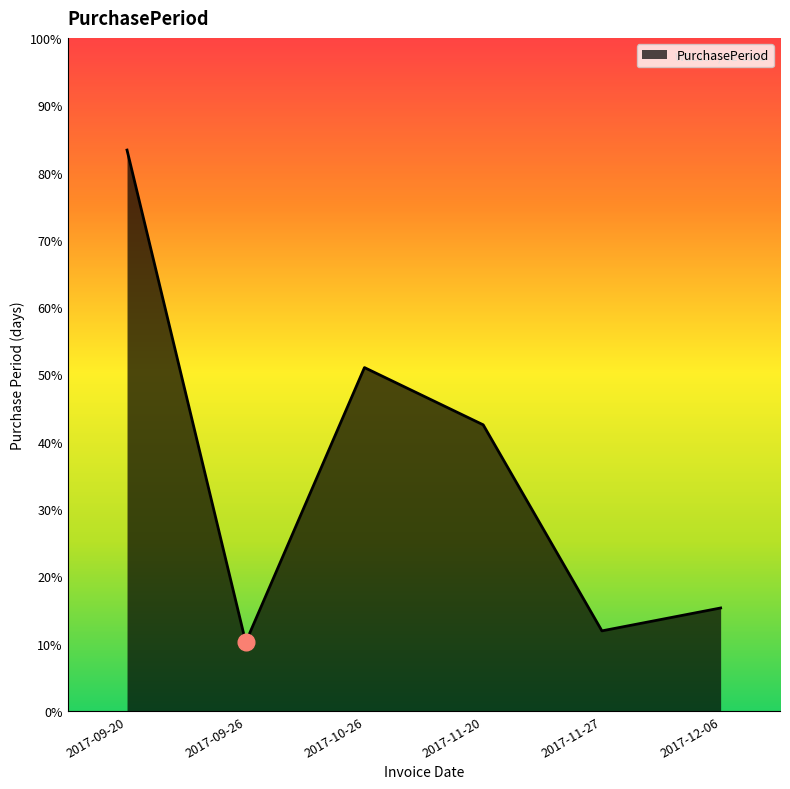

Rank the categories by value from highest to lowest.

2017-09-20, 2017-10-26, 2017-11-20, 2017-12-06, 2017-11-27, 2017-09-26